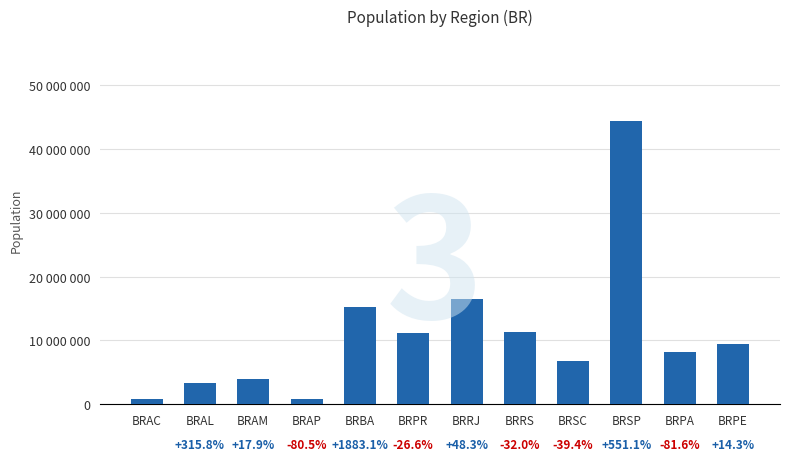

Are the bars horizontal?

No